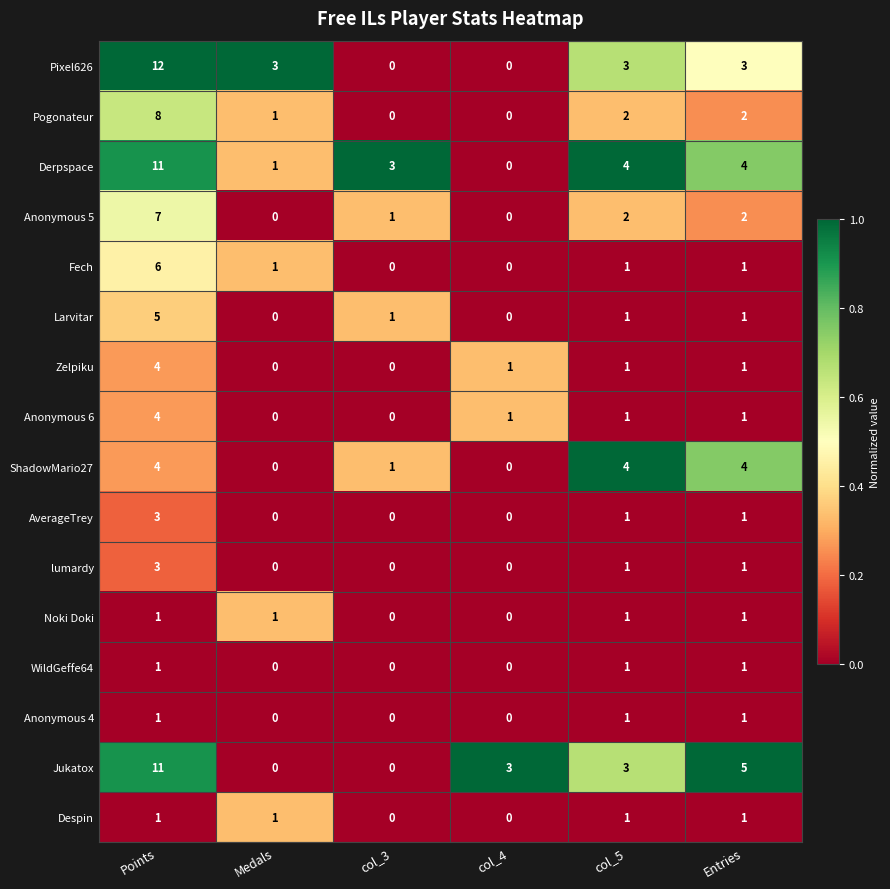

Is it true that Anonymous 4 equals 0 at Points?

False